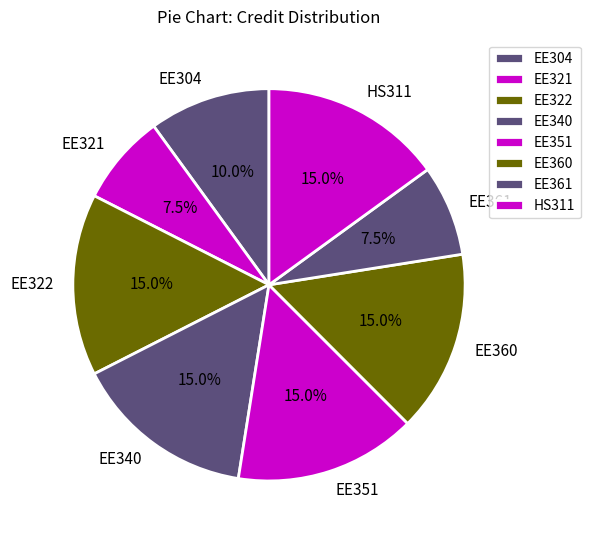

What is the total percentage of EE322 and EE340?

30.0%